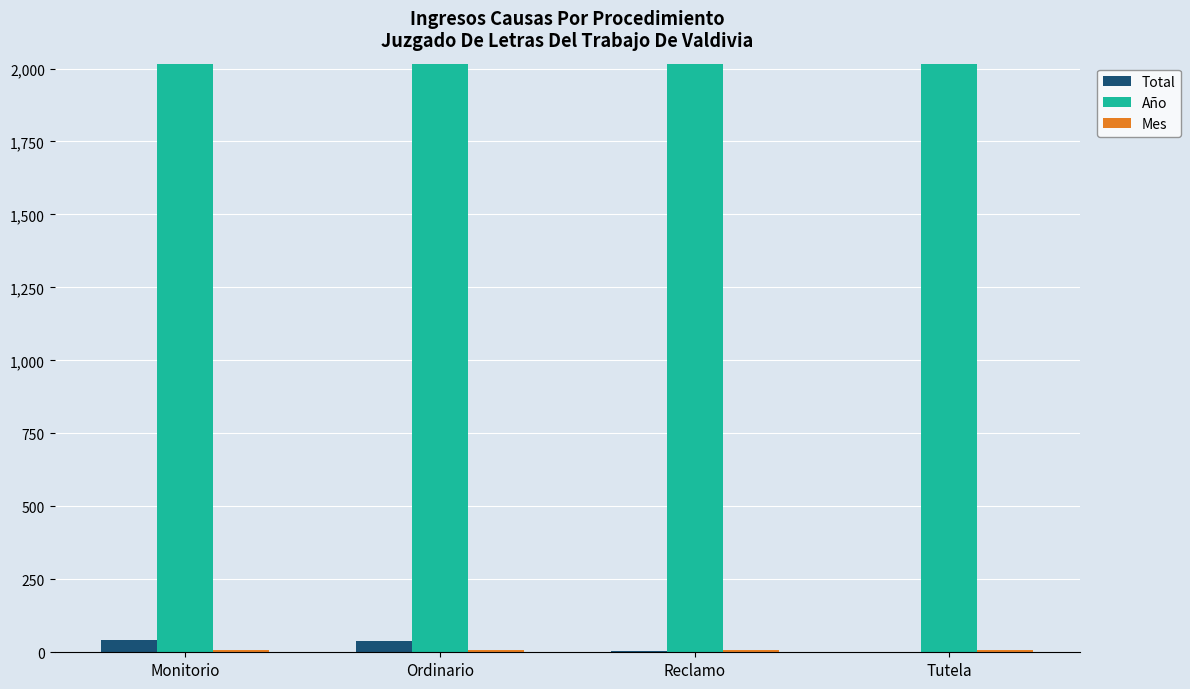

Is it true that Año equals 3537 at Monitorio?

False